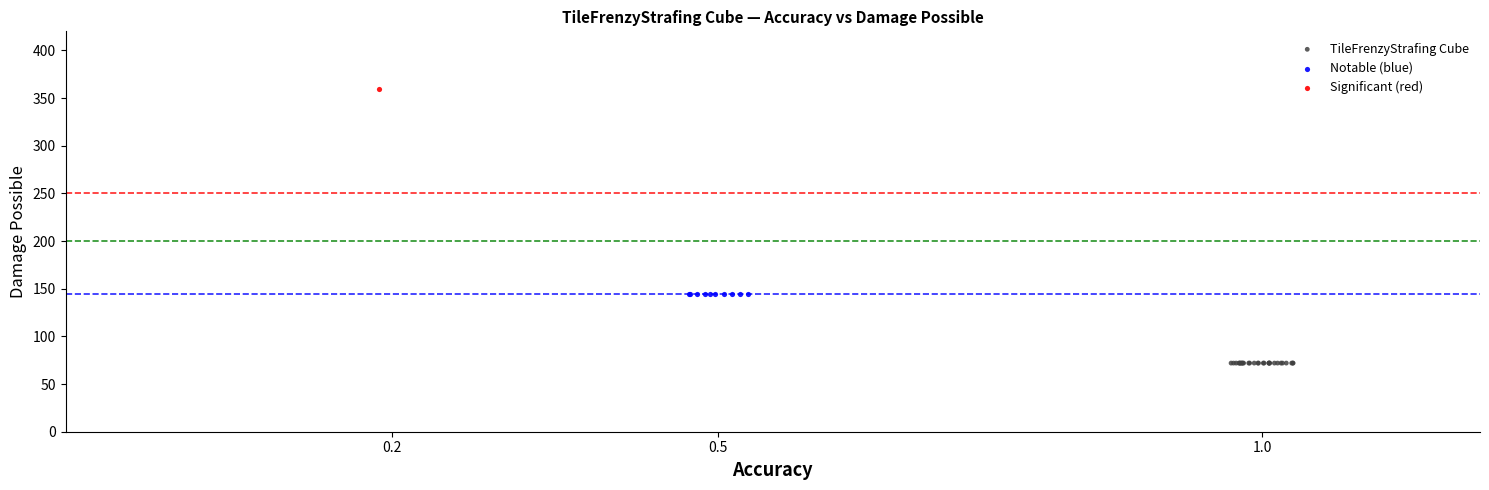

What are all the series names shown in the legend?

TileFrenzyStrafing Cube, Notable (blue), Significant (red)